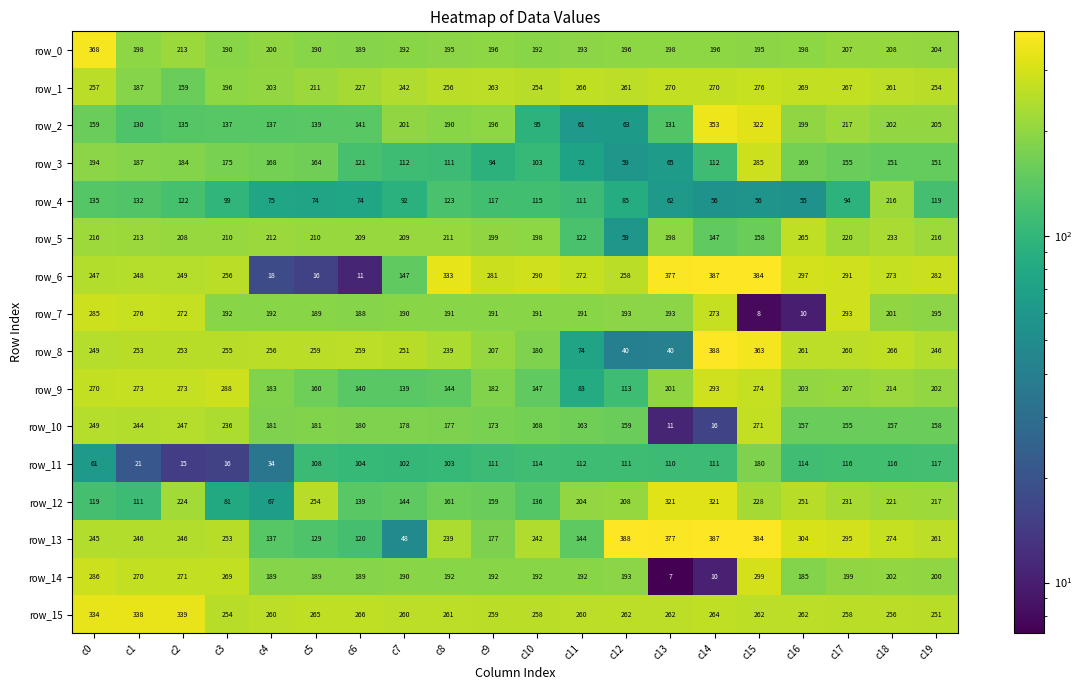

Where is row_0 nearest to the value 278?

c2